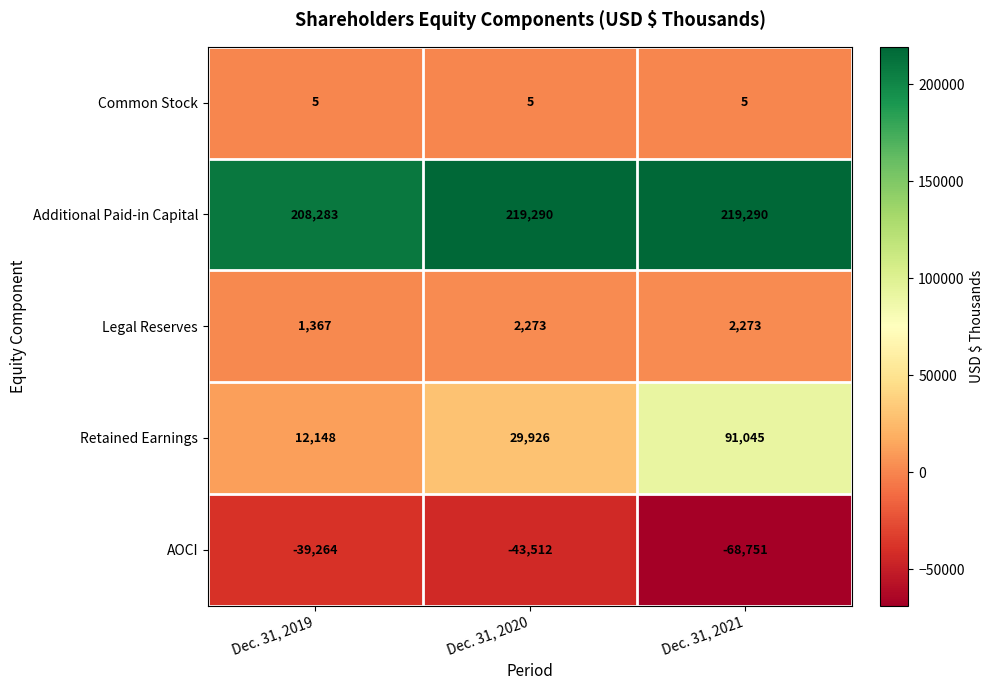

At how many categories does at least one series exceed 54367?

3